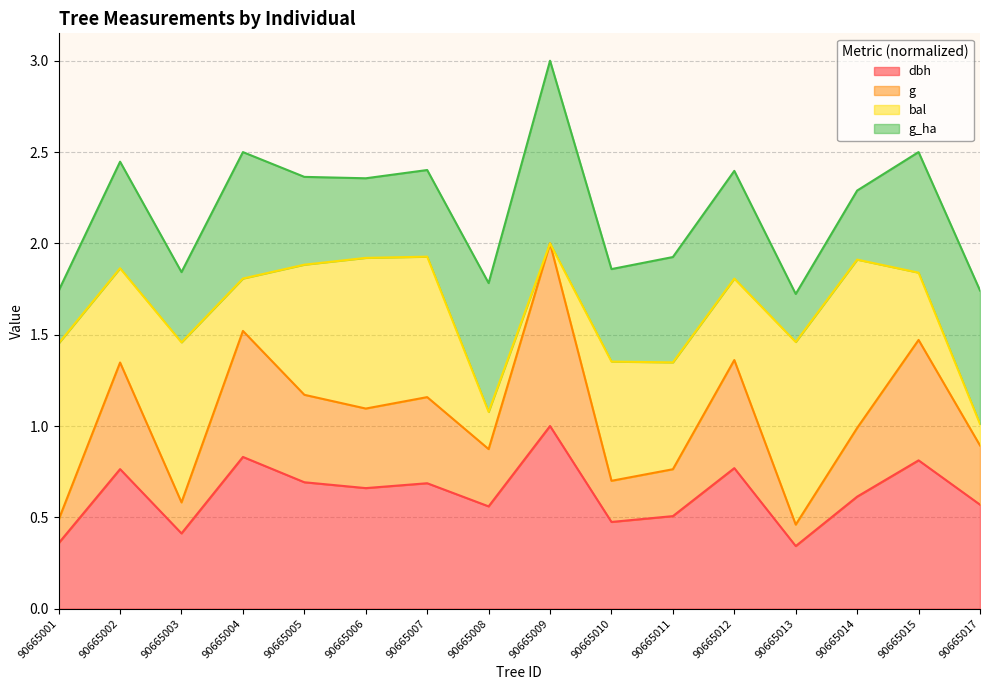

True or false: g and dbh cross at least once.

False